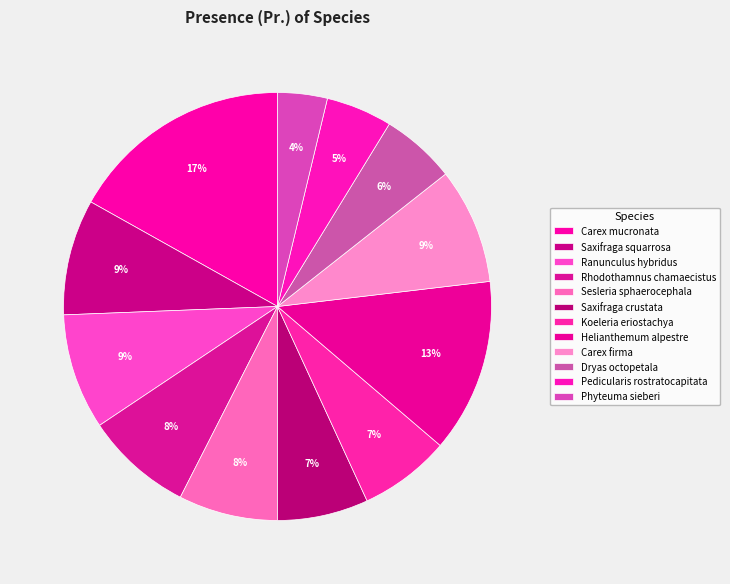

What percentage do Koeleria eriostachya and Helianthemum alpestre together represent?

20.0%